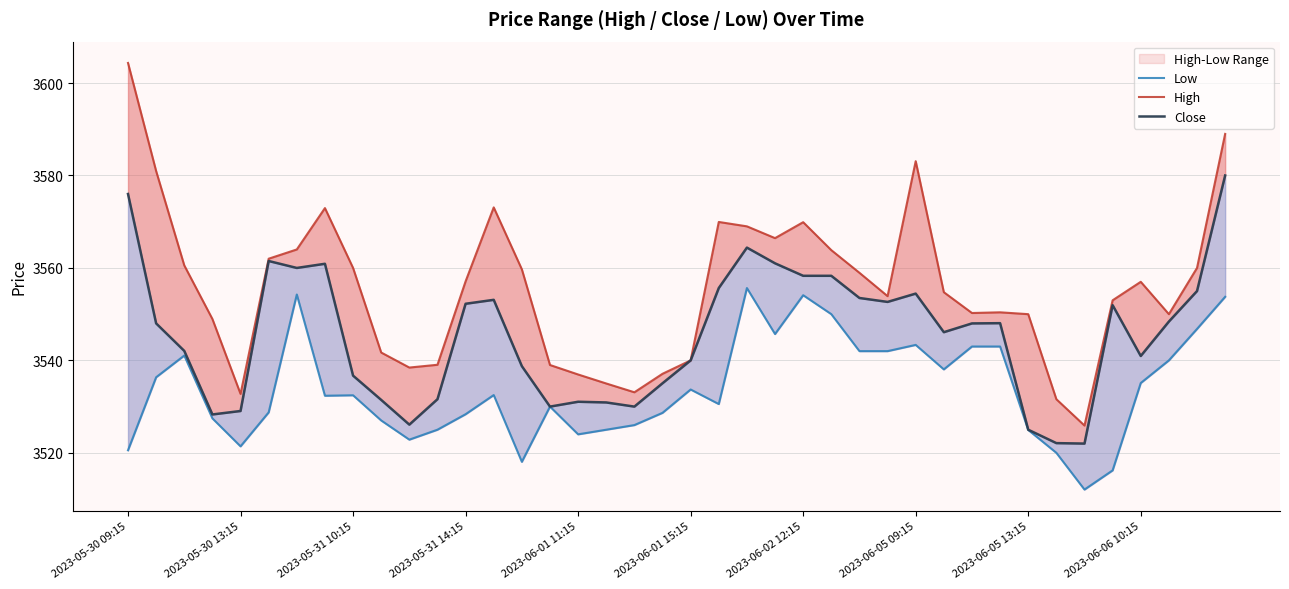

At 2023-05-30 13:15, list the series in order from largest to smallest.

High, Close, Low